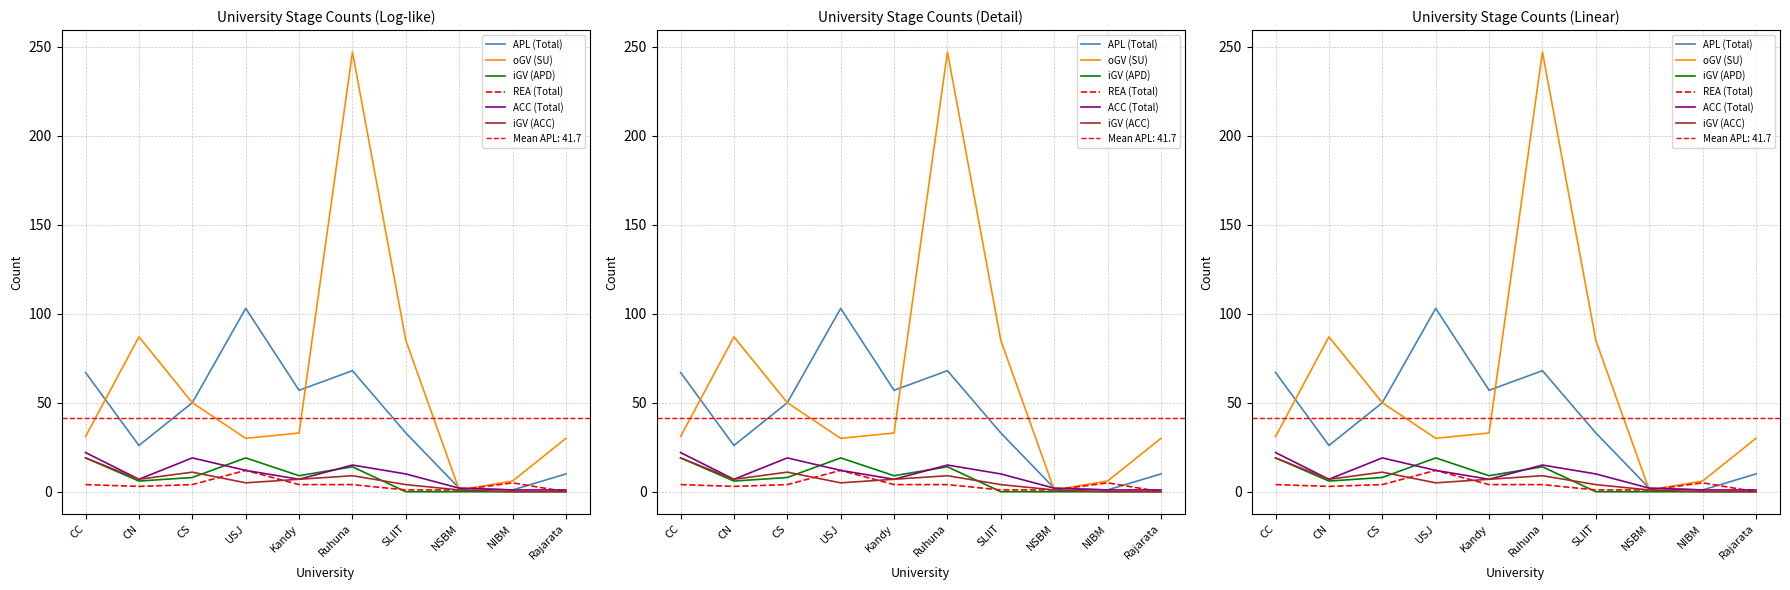

List the labels in order of APL (Total) value, largest first.

USJ, Ruhuna, CC, Kandy, CS, SLIIT, CN, Rajarata, NSBM, NIBM